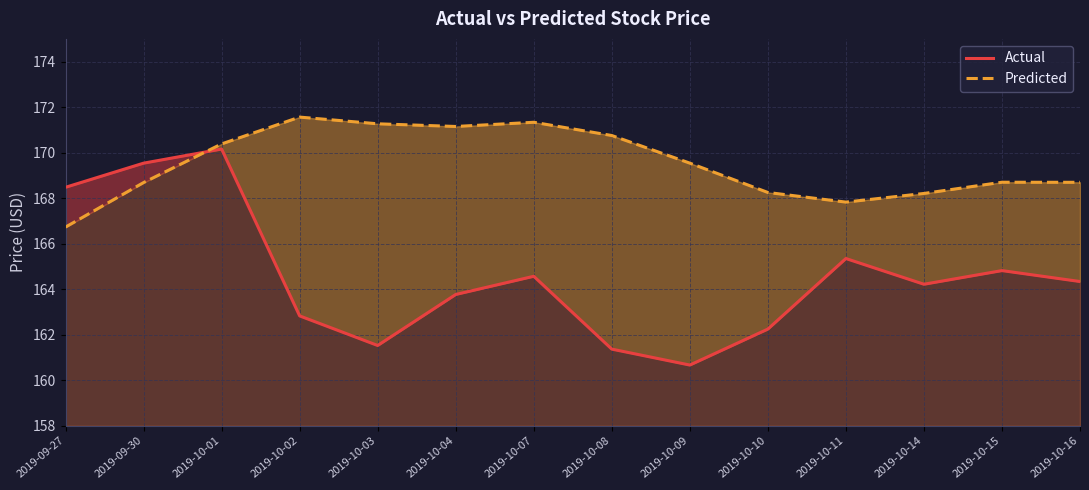

At which label does Actual reach its peak?

2019-10-01